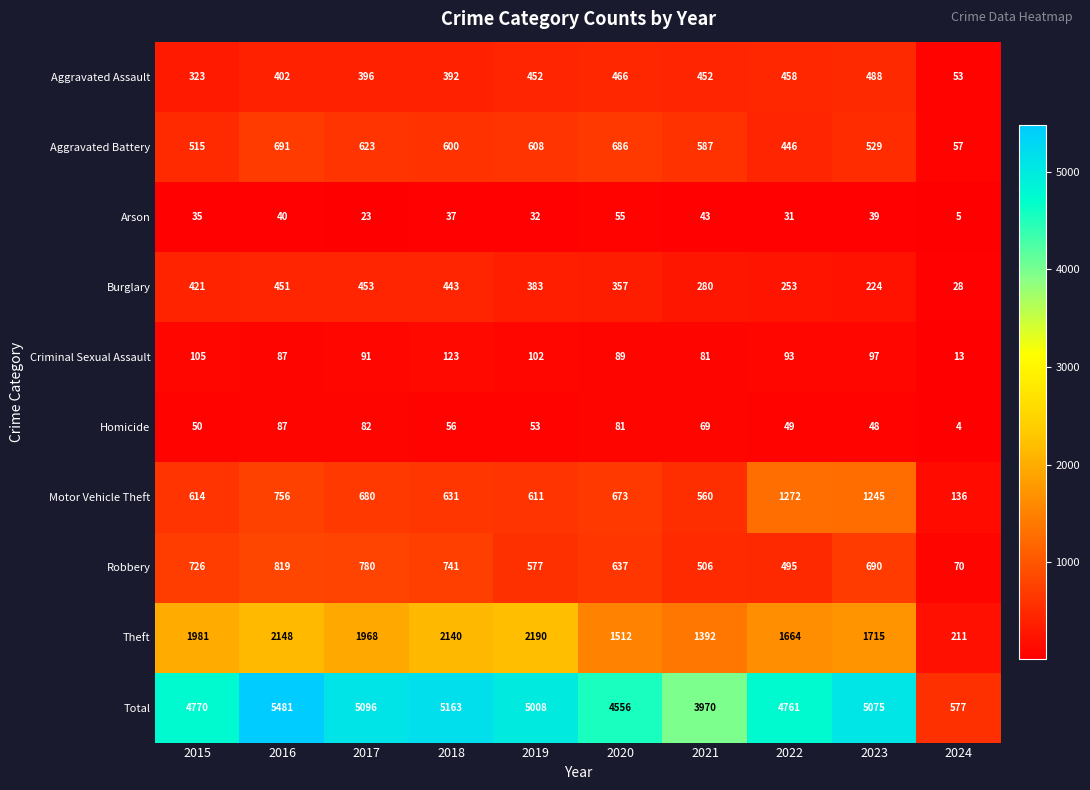

Rank the series at 2023 from lowest to highest value.

Arson, Homicide, Criminal Sexual Assault, Burglary, Aggravated Assault, Aggravated Battery, Robbery, Motor Vehicle Theft, Theft, Total